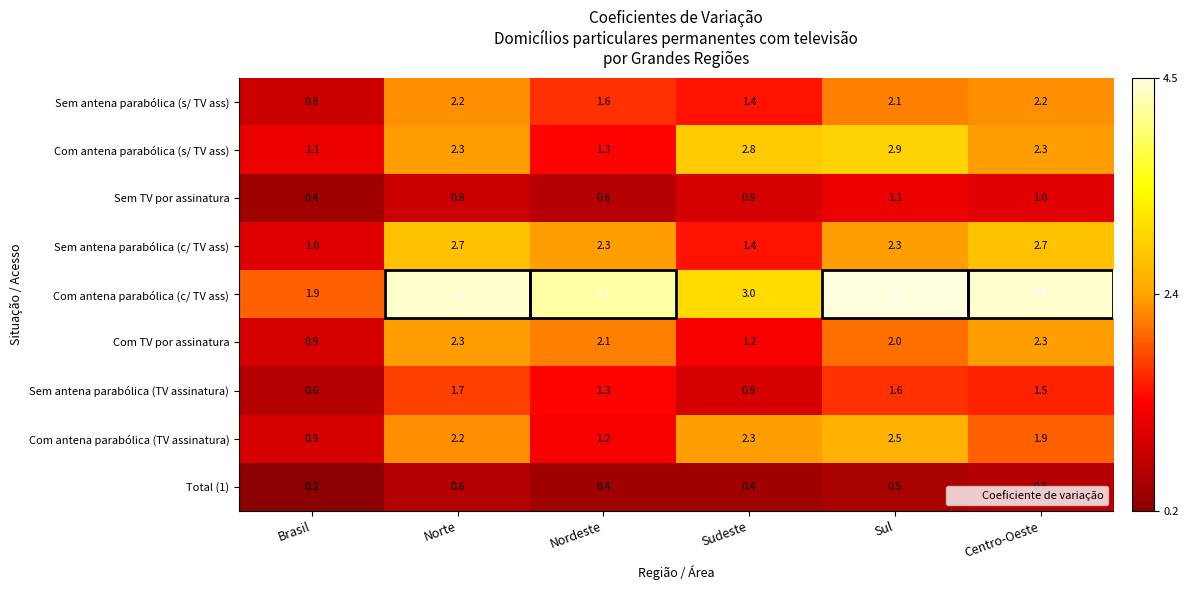

Read the Com antena parabólica (TV assinatura) value at Norte.

2.2